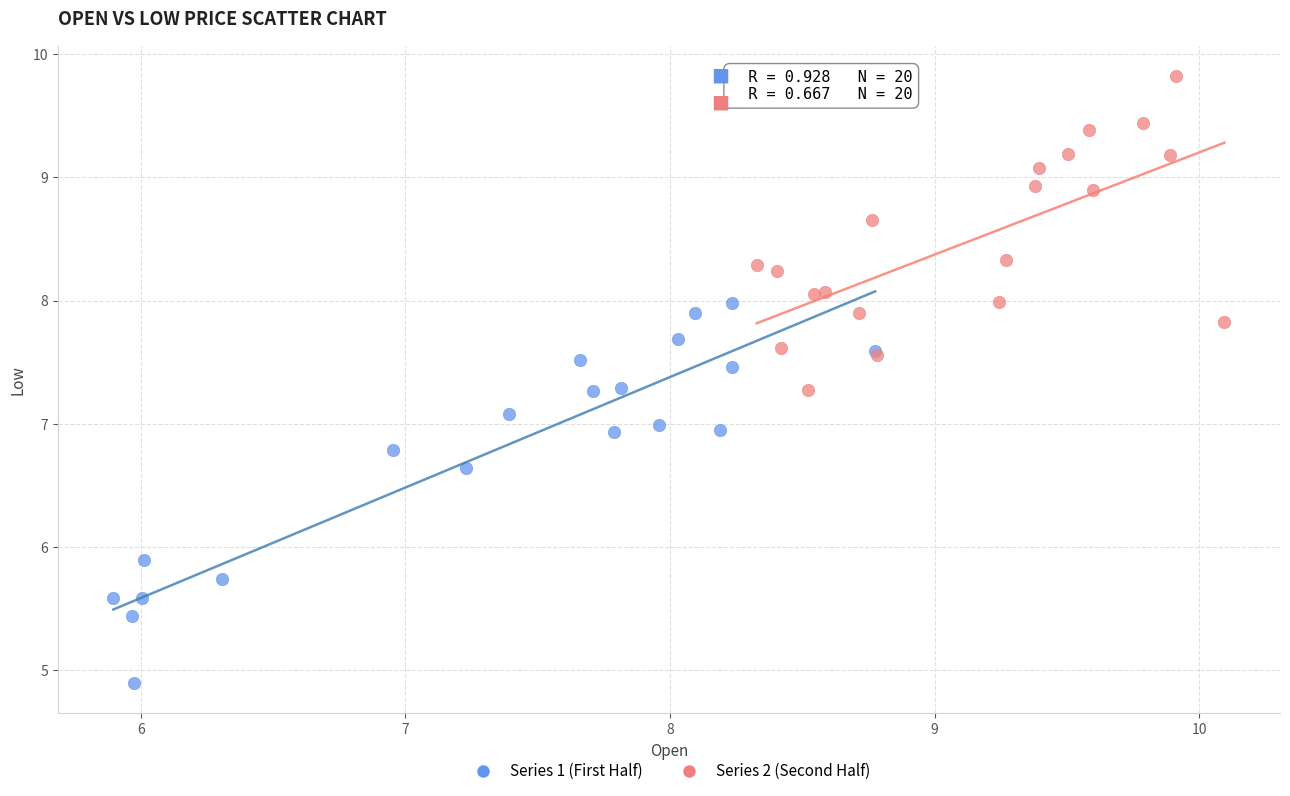

Which series has the widest spread of Y values?

Series 1 (First Half)